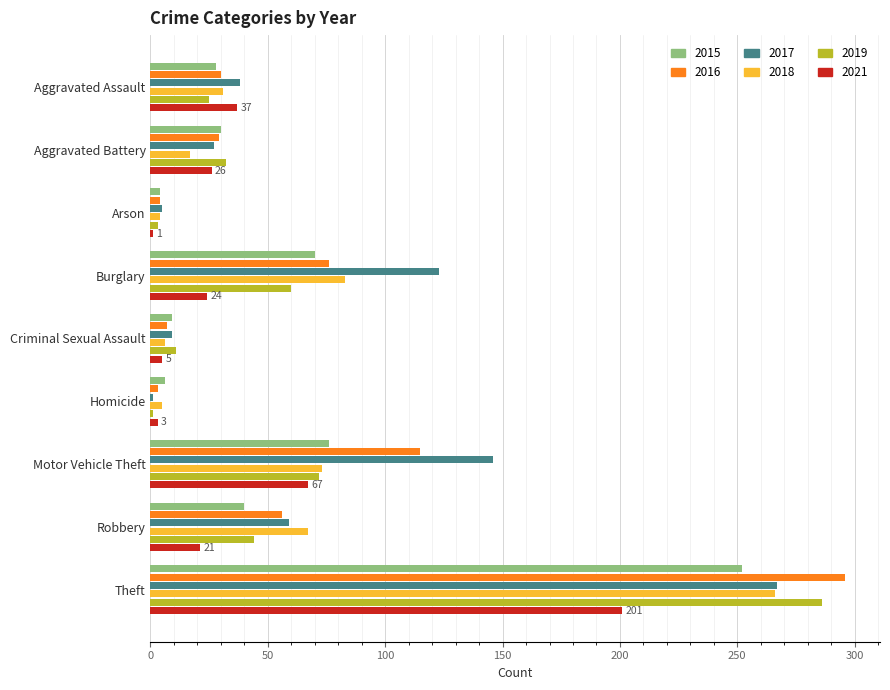

What is the difference between the 2017 values at Theft and Burglary?

144